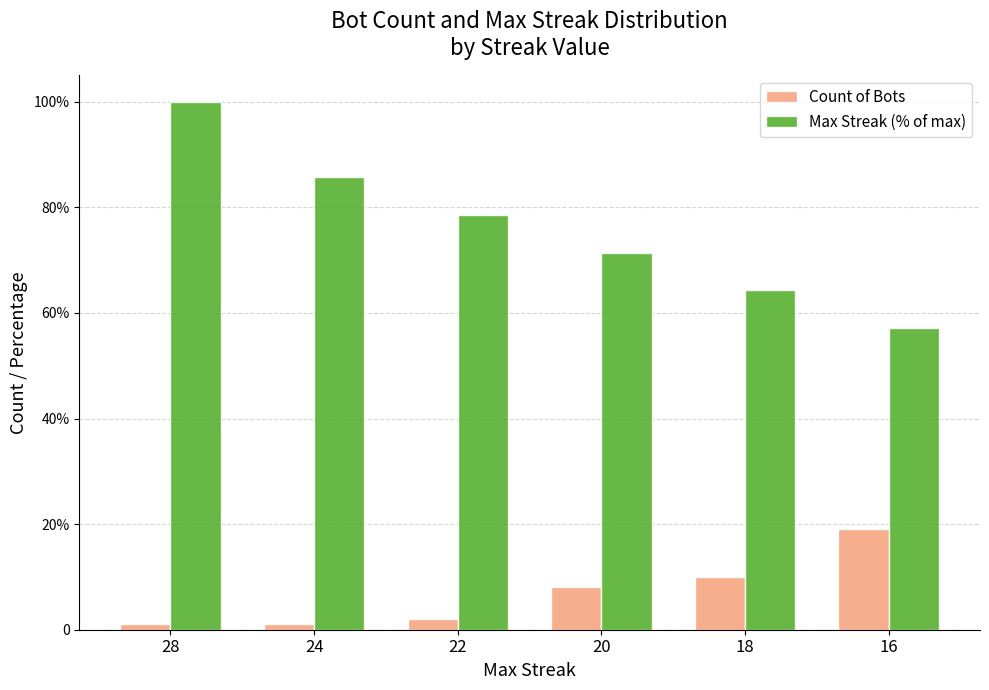

What is the sum of the Max Streak (% of max) values at 20 and 16?

128.6